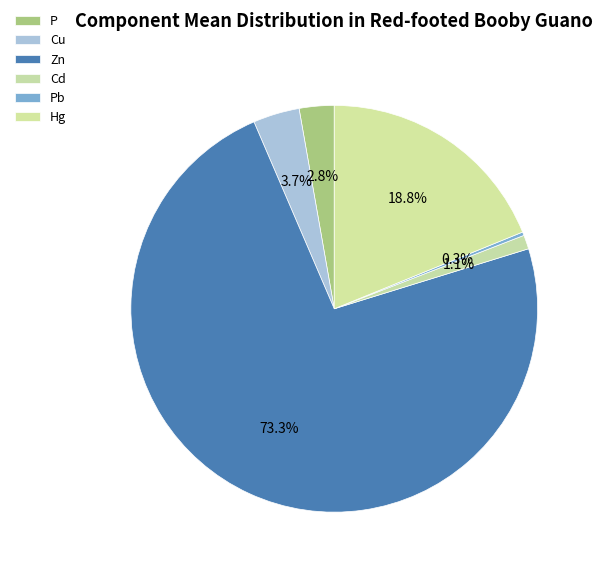

Rank the categories by value from lowest to highest.

Pb, Cd, P, Cu, Hg, Zn